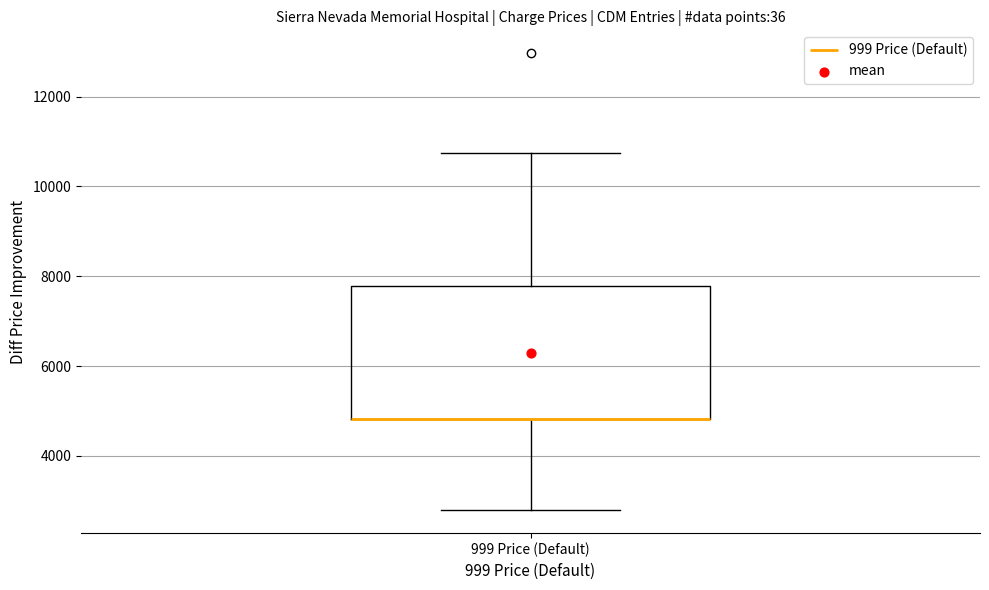

Where does the upper whisker of the box for 999 Price (Default) end on the y-axis? The values are not printed on the chart, so give them approximately, as read against the axis.

10800